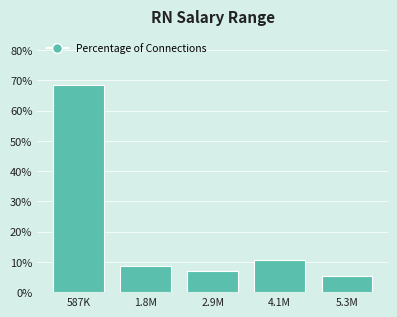

Reading left to right, transcribe all the data shown in this chart.

587K=68.4	1.8M=8.8	2.9M=7.0	4.1M=10.5	5.3M=5.3